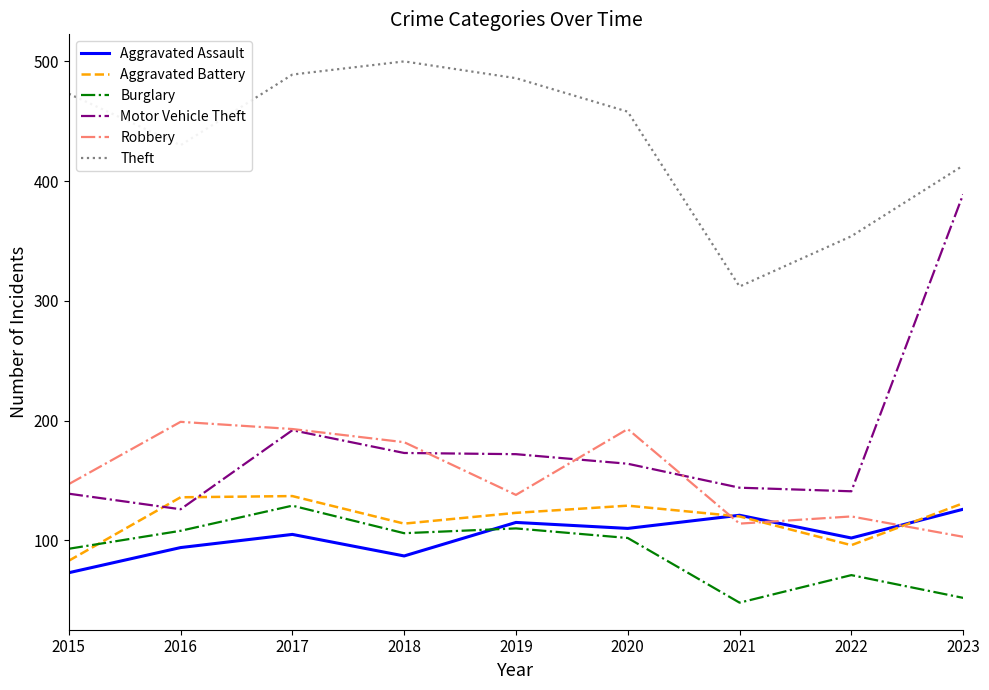

The Burglary series shows 102 at 2020. True or false?

True